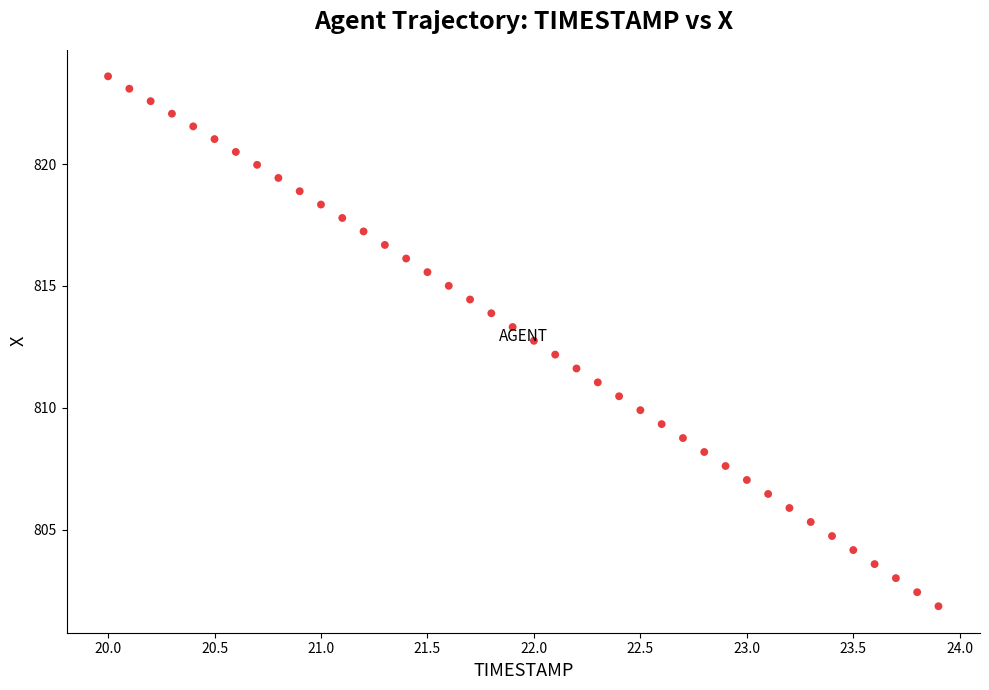

What is the range of X values (max minus min)?

3.9